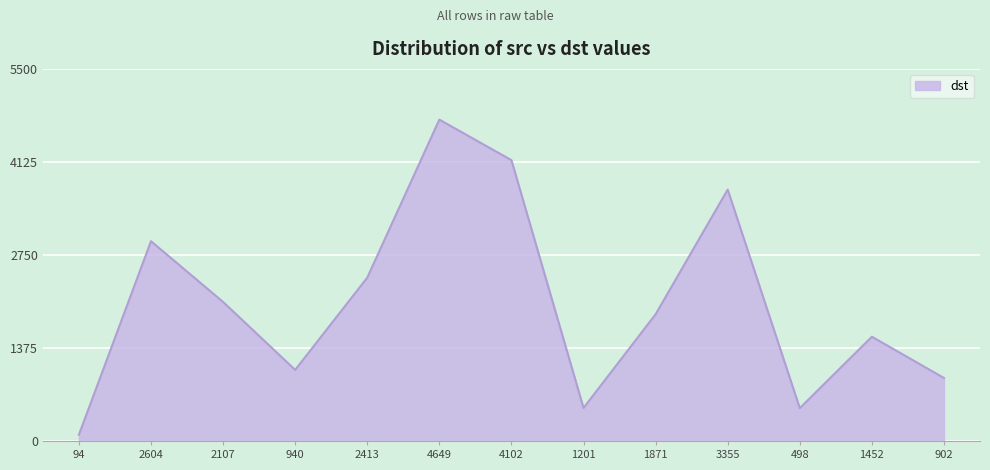

What is the approximate value at 2107, to the nearest 10?

2060